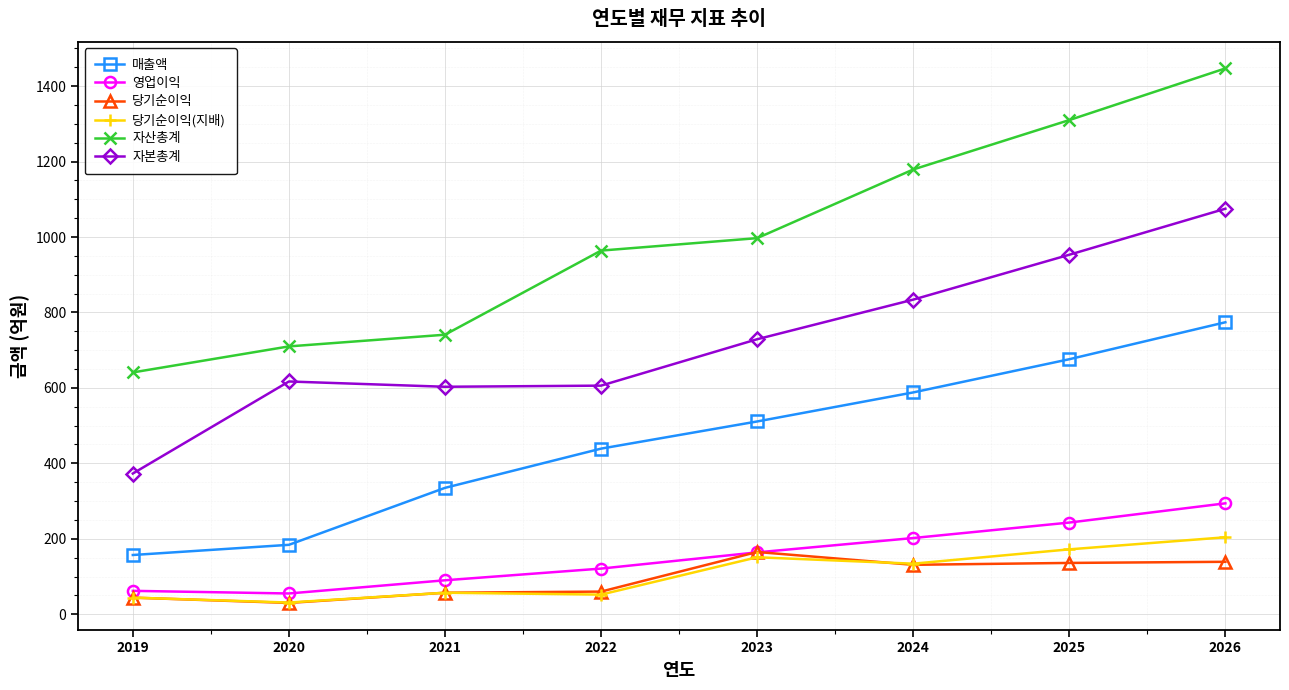

True or false: 당기순이익(지배) and 매출액 intersect in this chart.

False